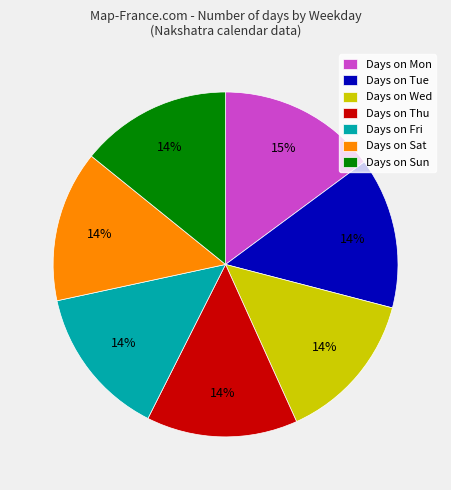

To the nearest percent, what is the average slice percentage?

14%